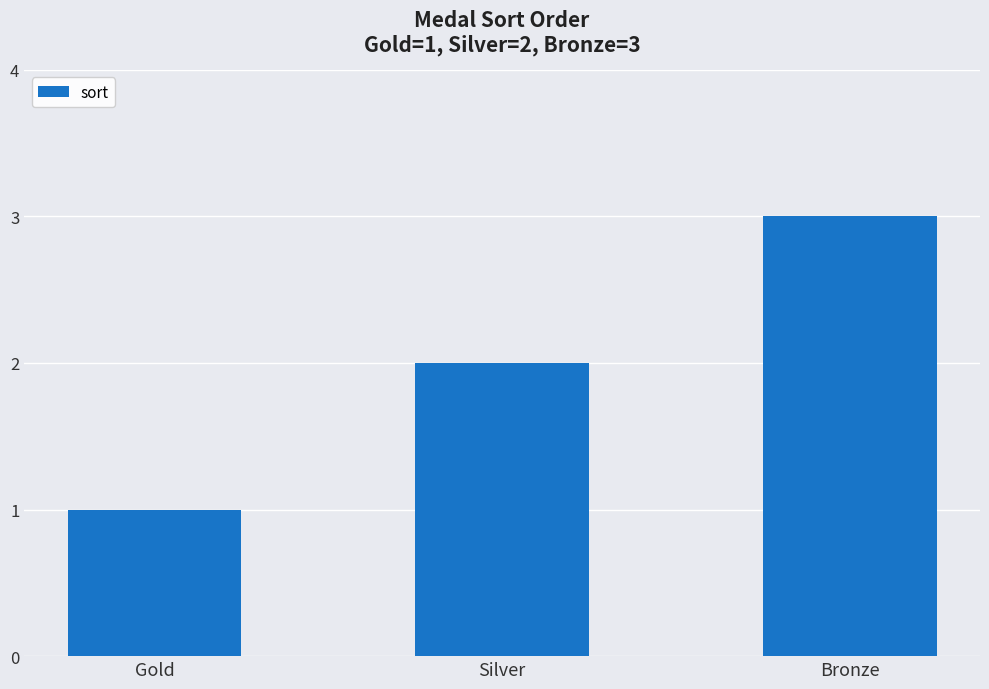

The value at Silver is 2. True or false?

True